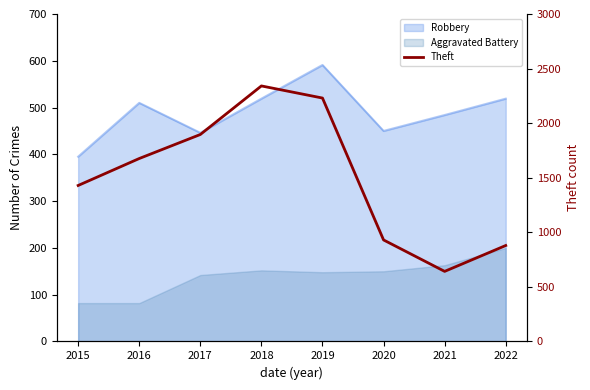

How many categories are shown in the chart?

8